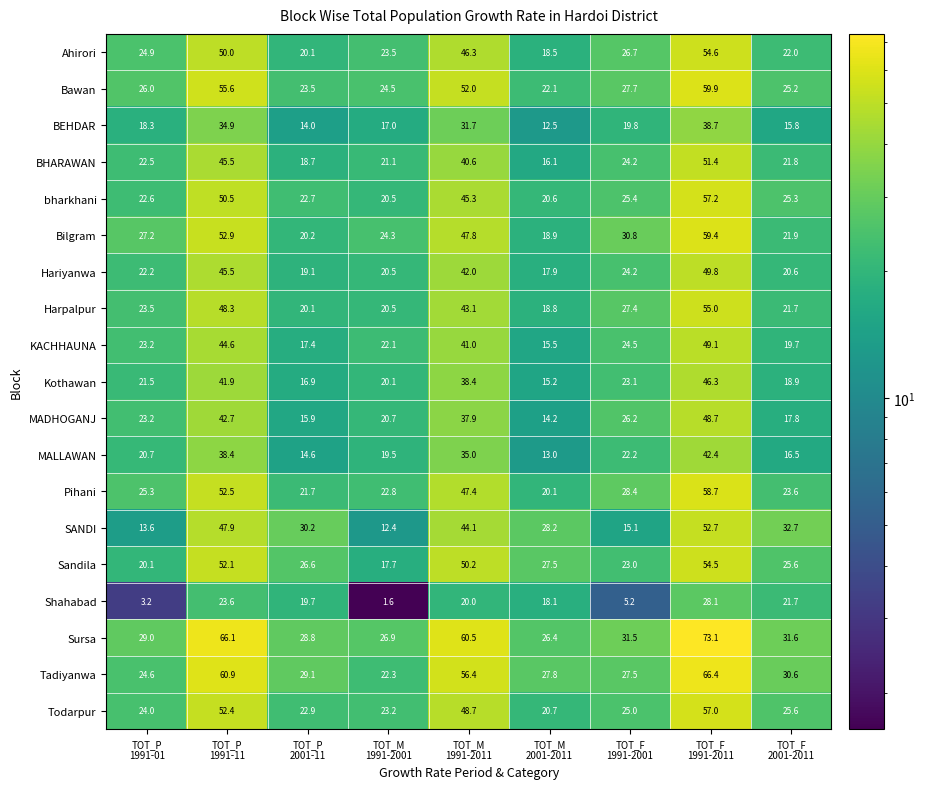

What is the difference between the second highest and second lowest values in the Bawan series?

32.1